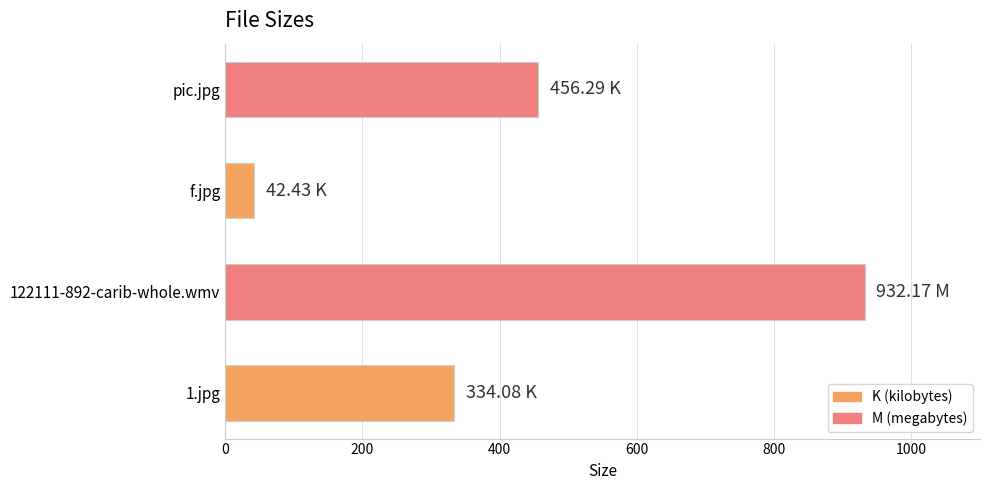

What is the difference between the maximum and minimum values?

889.7